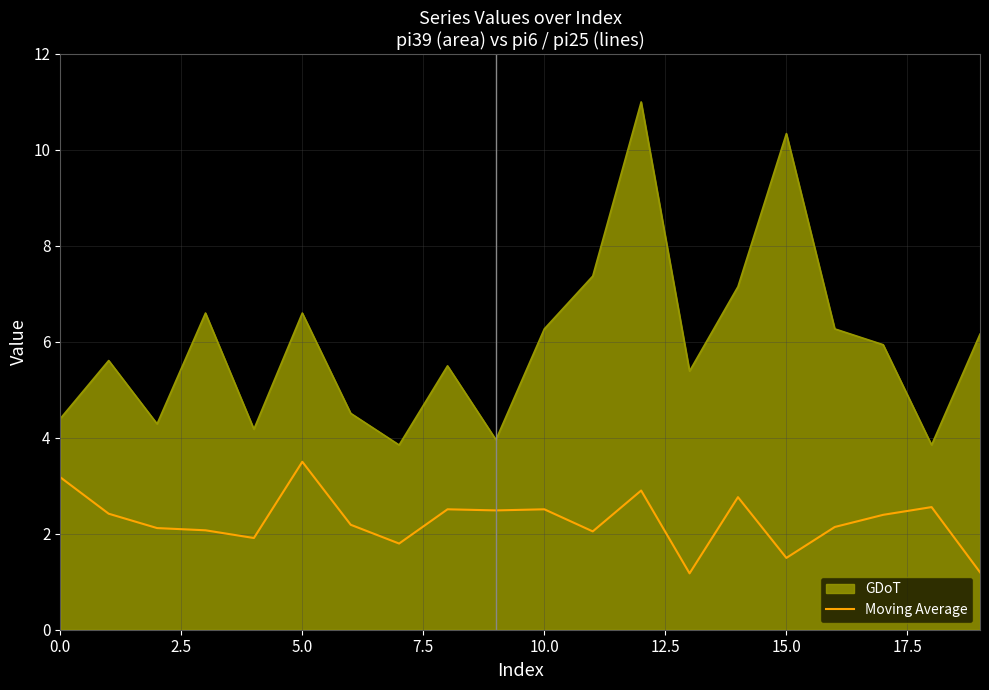

What is the maximum value for Moving Average?

3.5